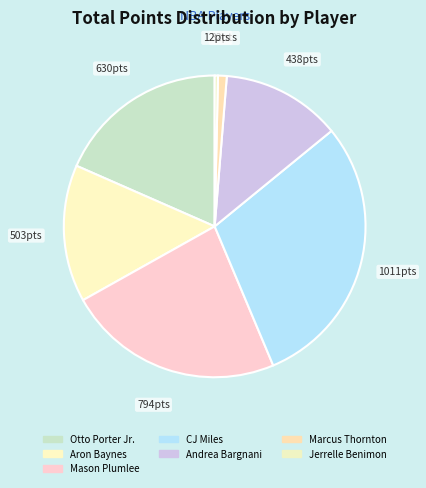

To the nearest percent, what is the combined percentage of Otto Porter Jr. and CJ Miles?

48%